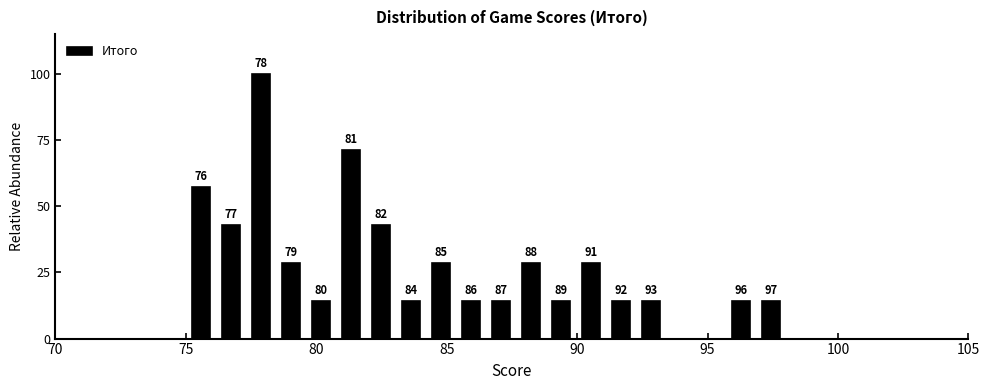

Read against the x-axis, roughly where is the centre of the tallest bar?

78.0